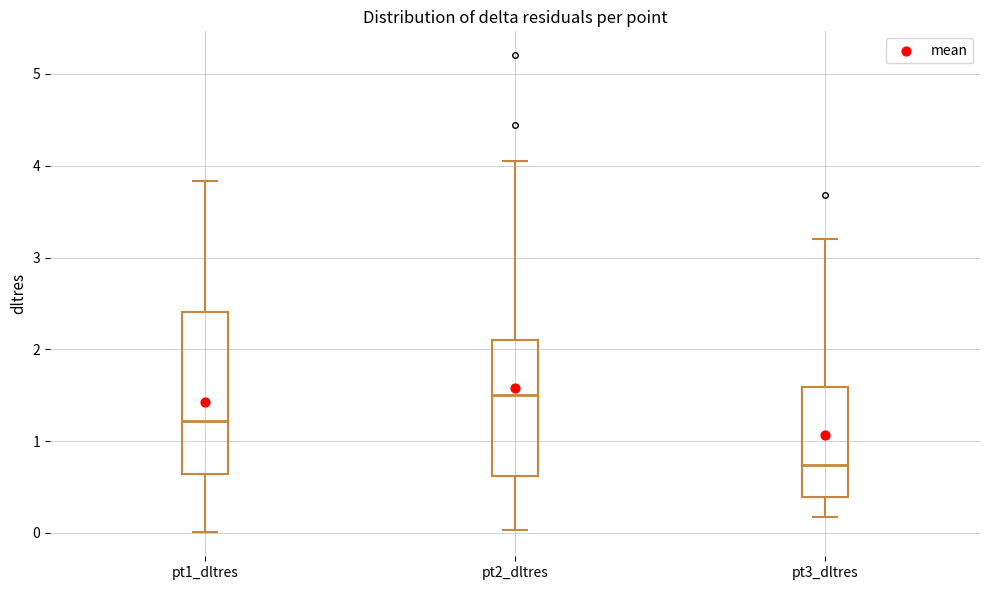

Which box has the lowest median line?

pt3_dltres